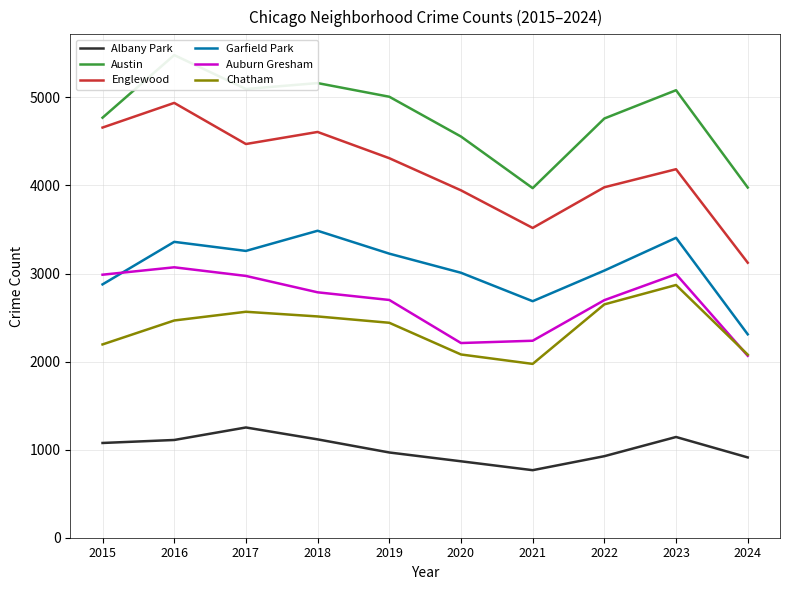

The Auburn Gresham series shows 3071 at 2016. True or false?

True